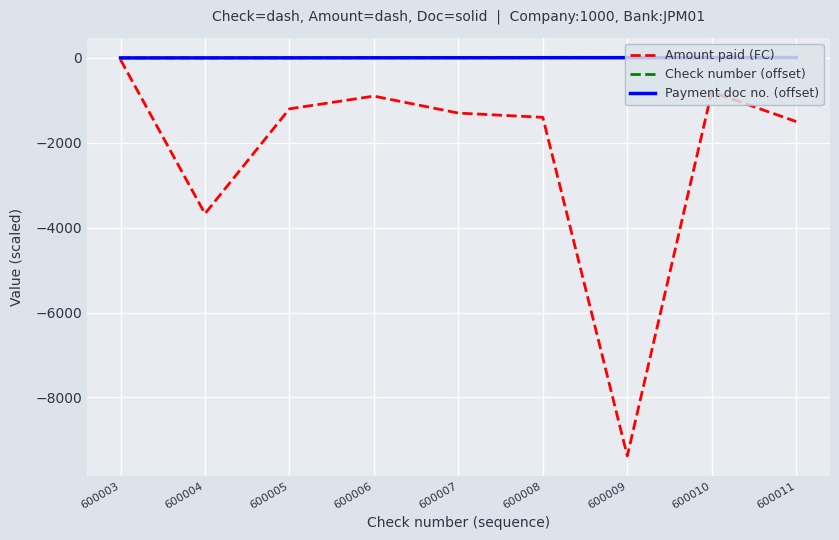

What is the value of the Payment doc no. (offset) point at the 7th from the left?

6.0